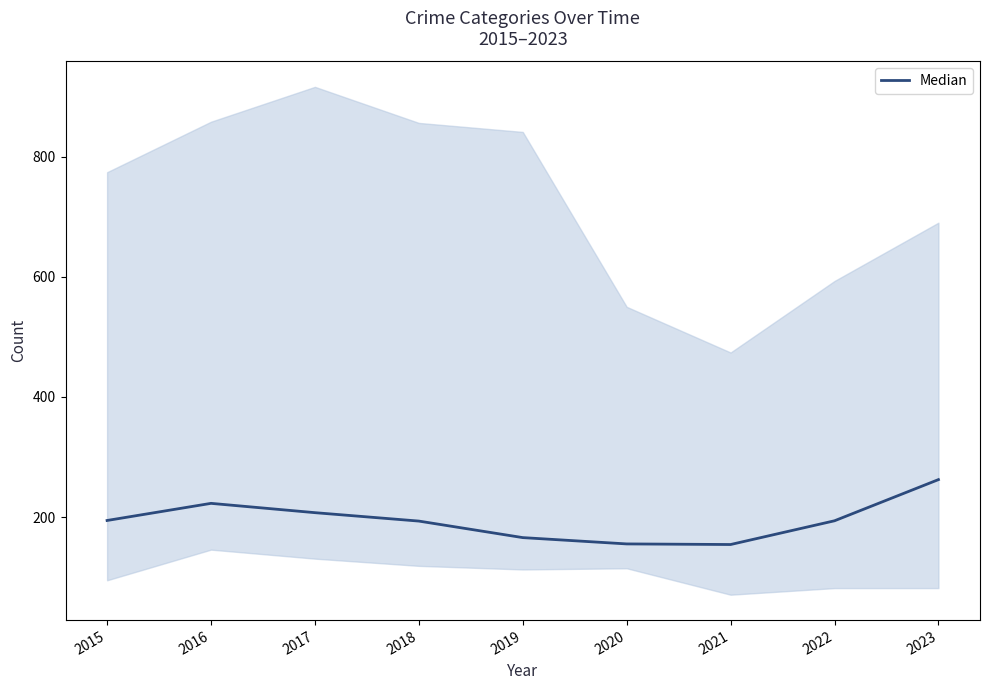

What is the minimum value shown in the chart?

154.5